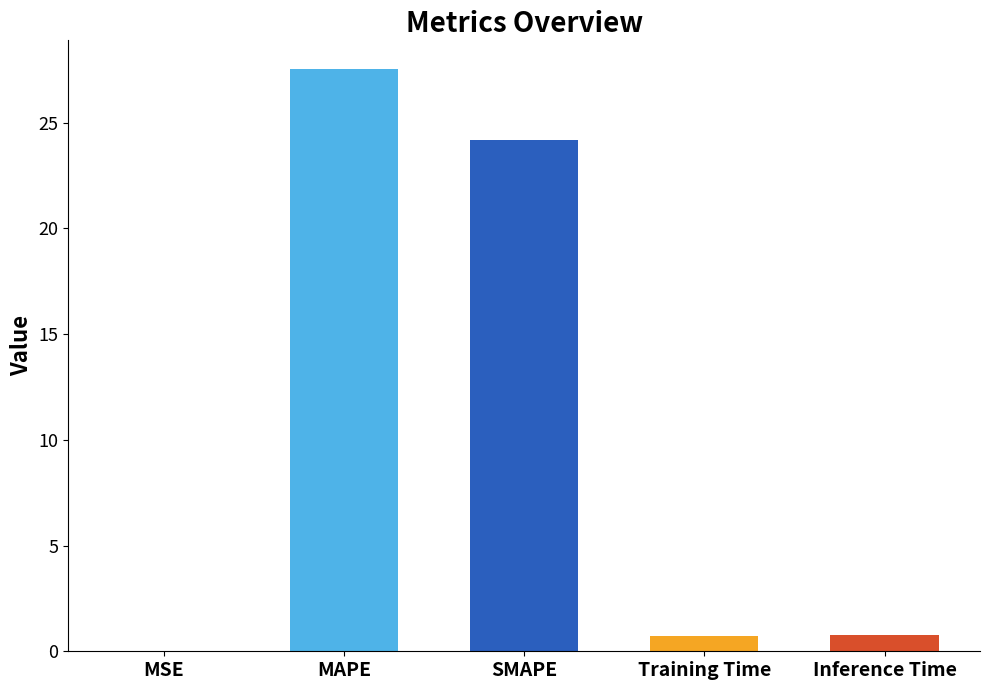

What is the difference between the values at SMAPE and Inference Time?

23.4